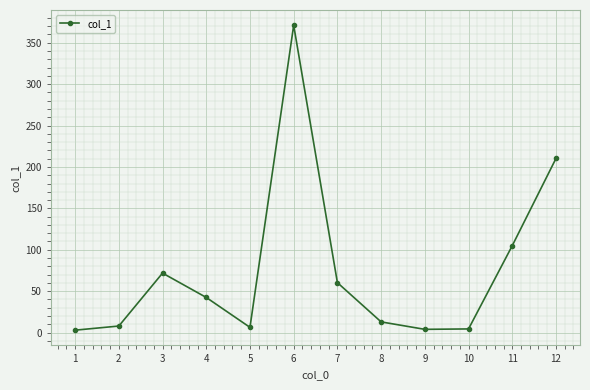

What is the change in value from 4 to 5?

-36.1